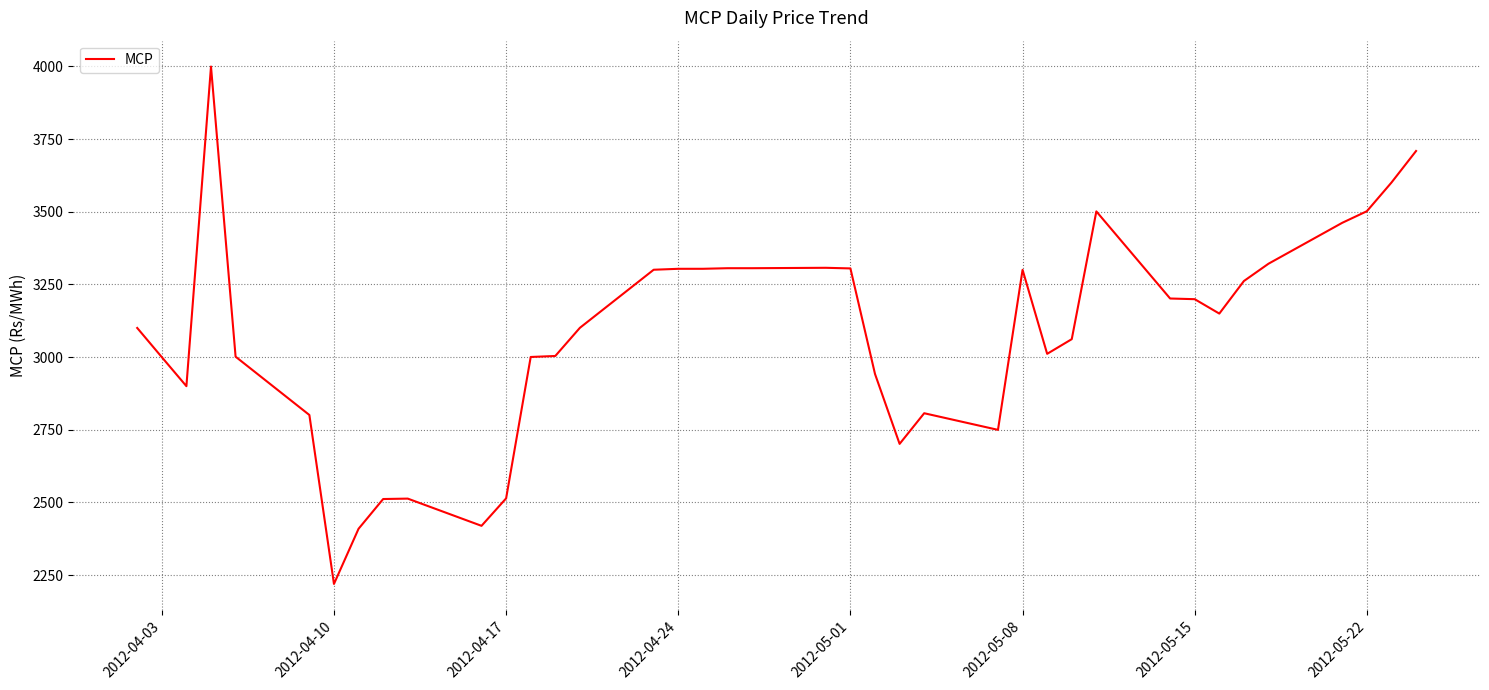

What is the maximum value shown in the chart?

3999.5